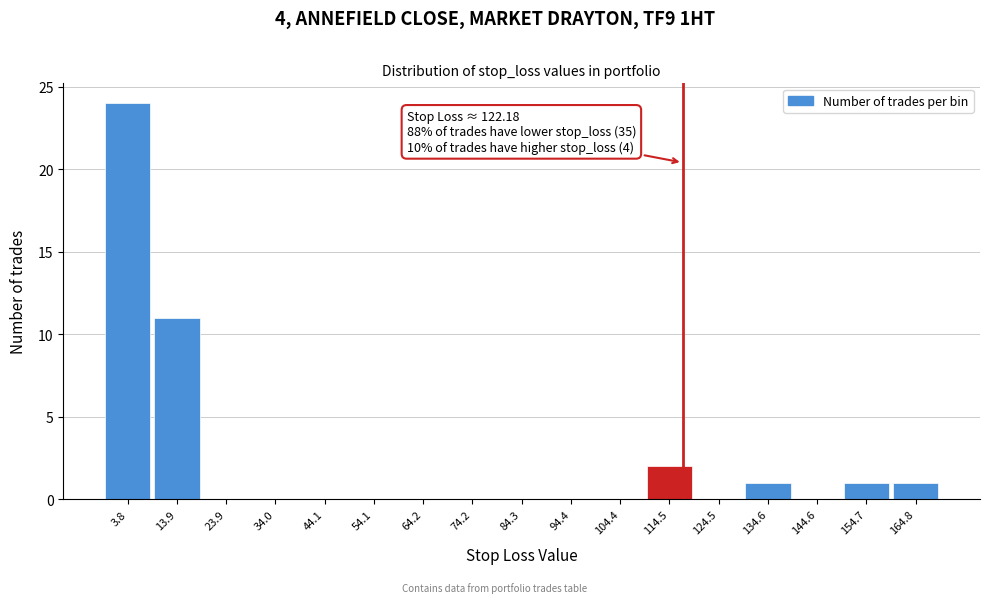

Reading left to right, what are all the values shown in this chart?

3.8=24	13.9=11	23.9=0	34.0=0	44.1=0	54.1=0	64.2=0	74.2=0	84.3=0	94.4=0	104.4=0	114.5=2	124.5=0	134.6=1	144.6=0	154.7=1	164.8=1